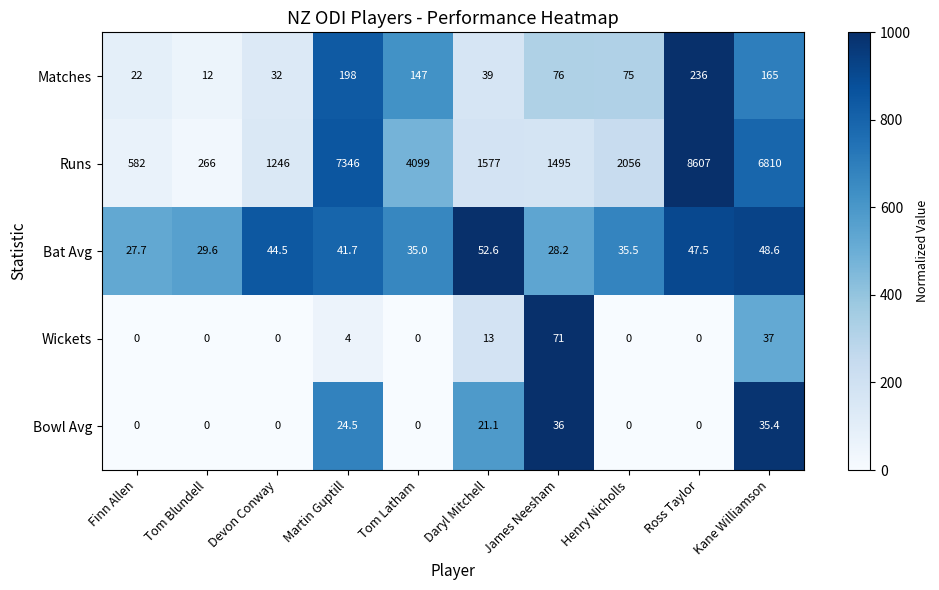

True or false: Bowl Avg has a value of 24.5 at Martin Guptill.

True